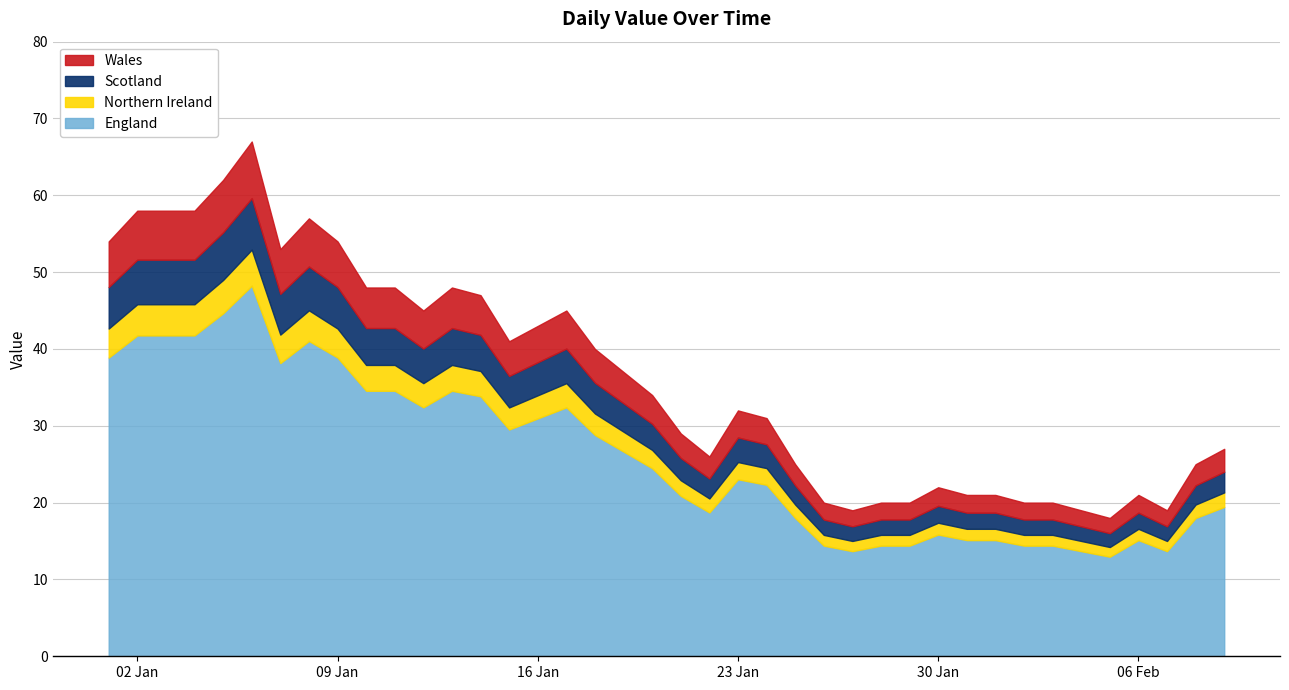

What is the label of the 9th point from the right?

2023-02-01